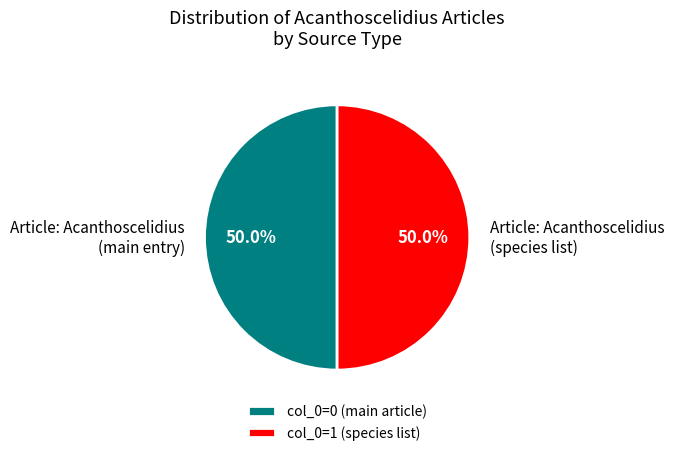

Approximately how many times larger is the value at col_0=0 (main article) compared to col_0=1 (species list)?

1.0